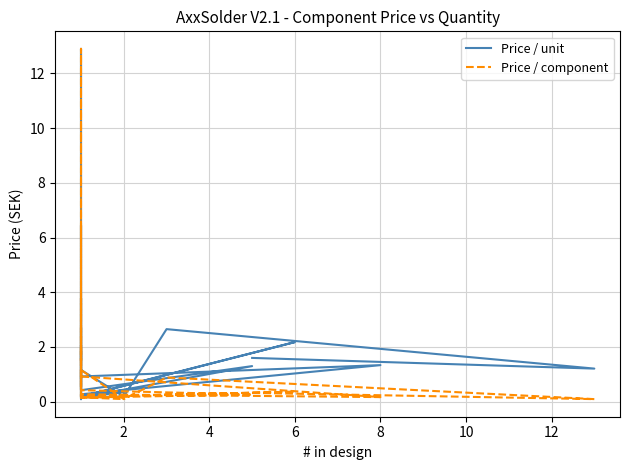

Which series has the largest total across all categories?

Price / unit